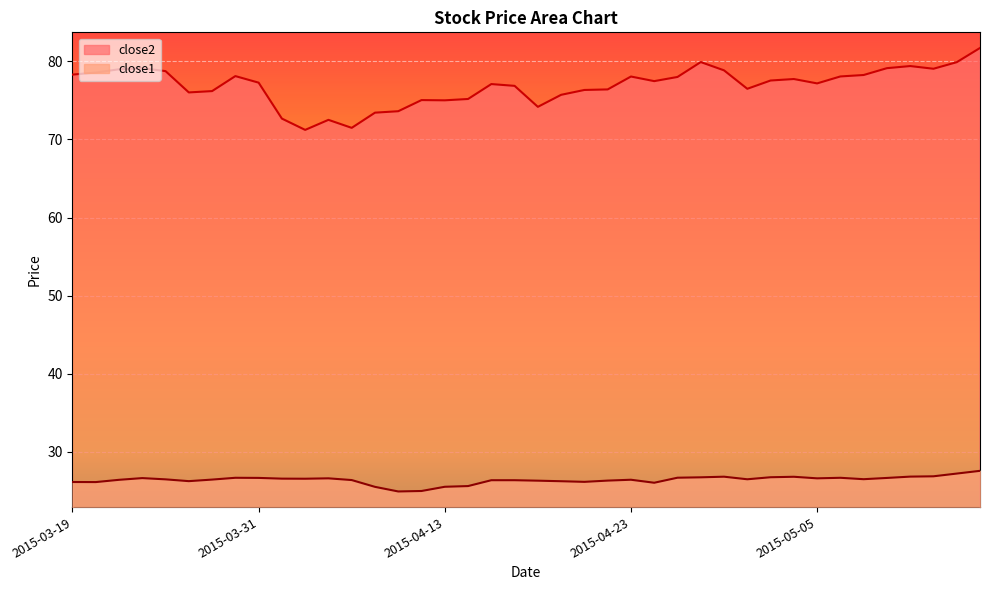

Which series has the largest range (max minus min)?

close2